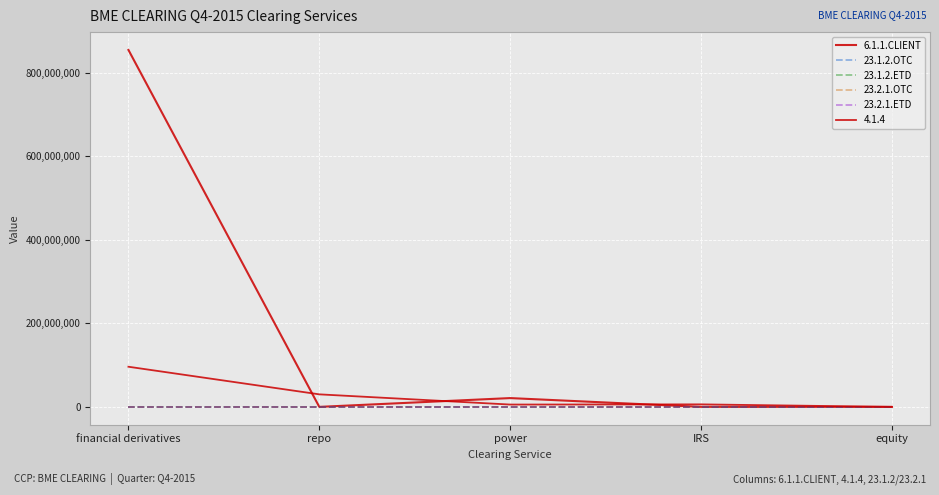

Which series has the largest total across all categories?

6.1.1.CLIENT